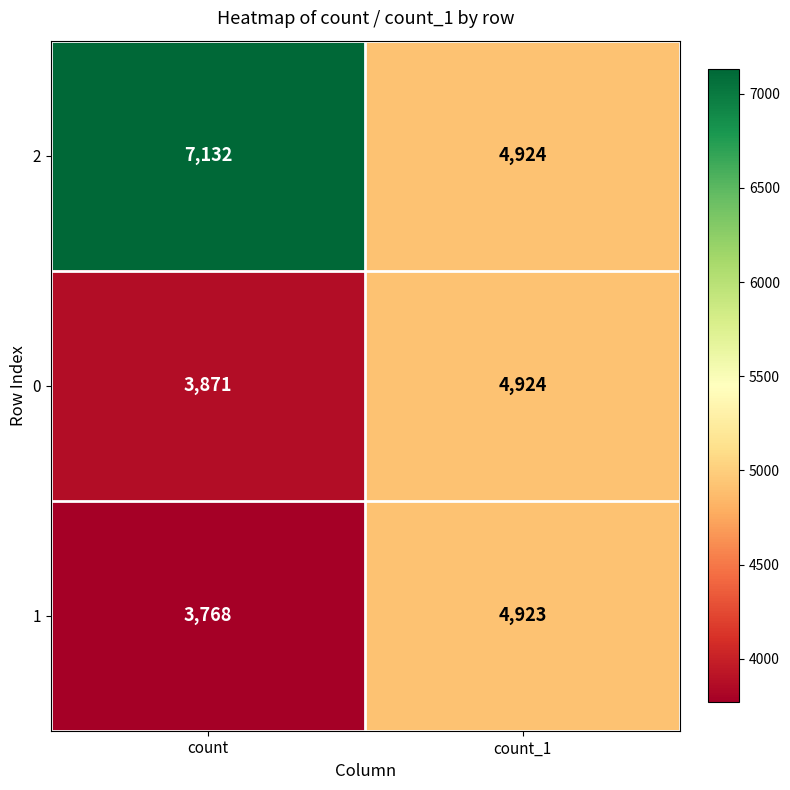

Reading left to right, what are all the values shown in this chart?

2: 7132	4924
0: 3871	4924
1: 3768	4923